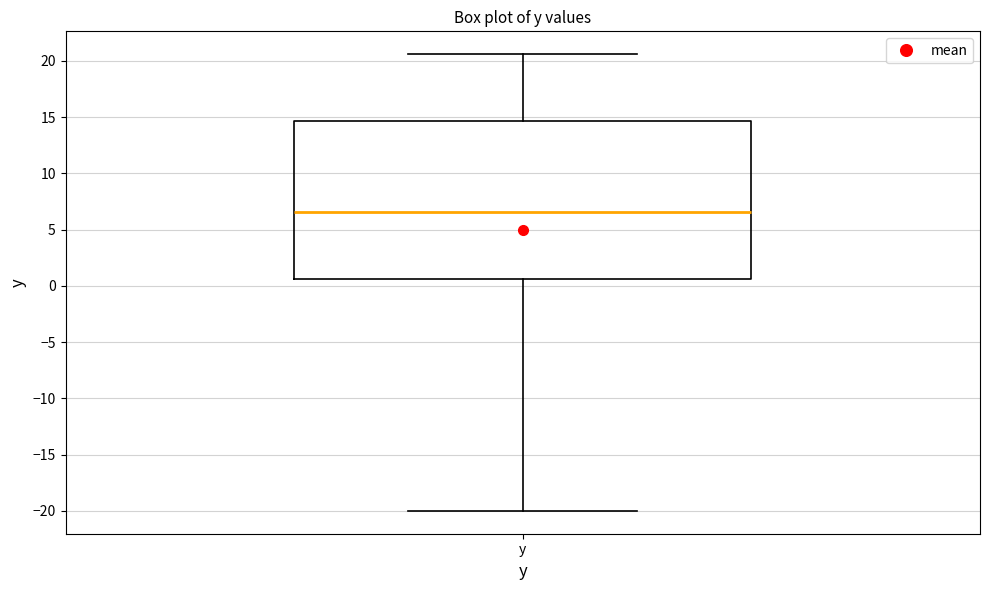

Where does the lower whisker of the box for y end on the y-axis? The values are not printed on the chart, so give them approximately, as read against the axis.

-20.0